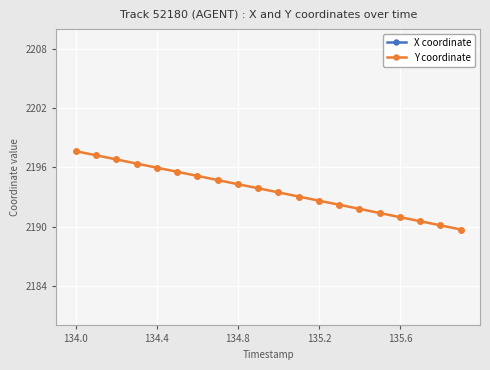

Count the number of data series in this chart.

2